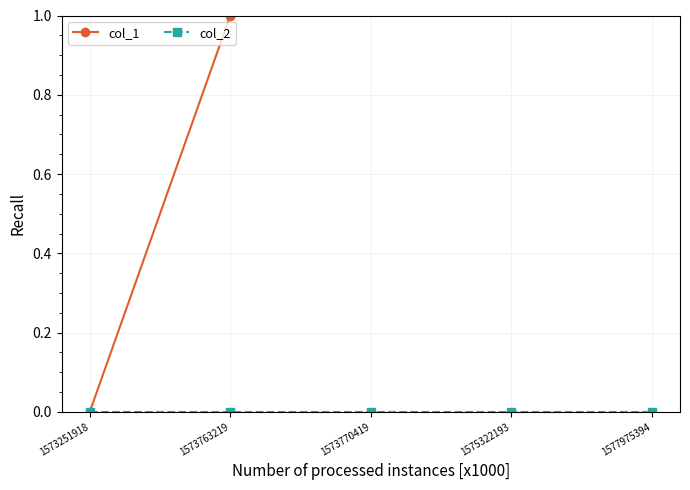

Between 1573770419 and 1573251918, which is larger?

1573770419